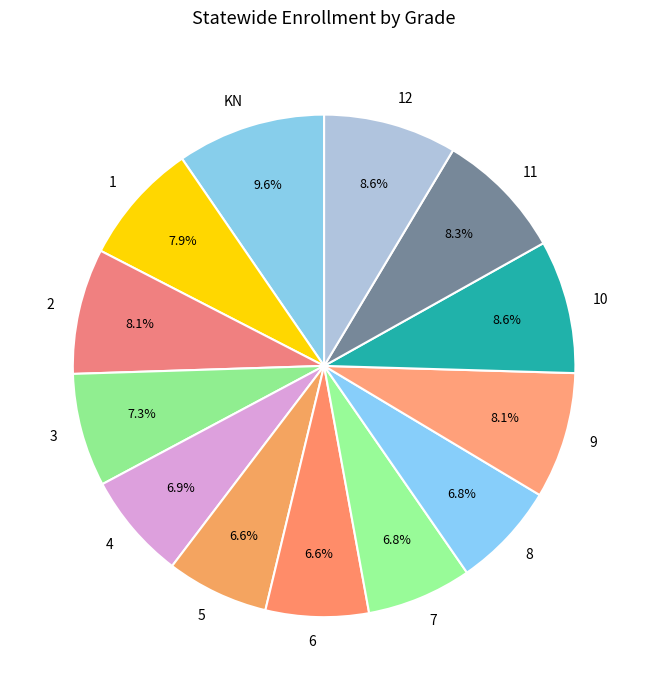

To the nearest percent, what is the combined percentage of 9 and 6?

15%